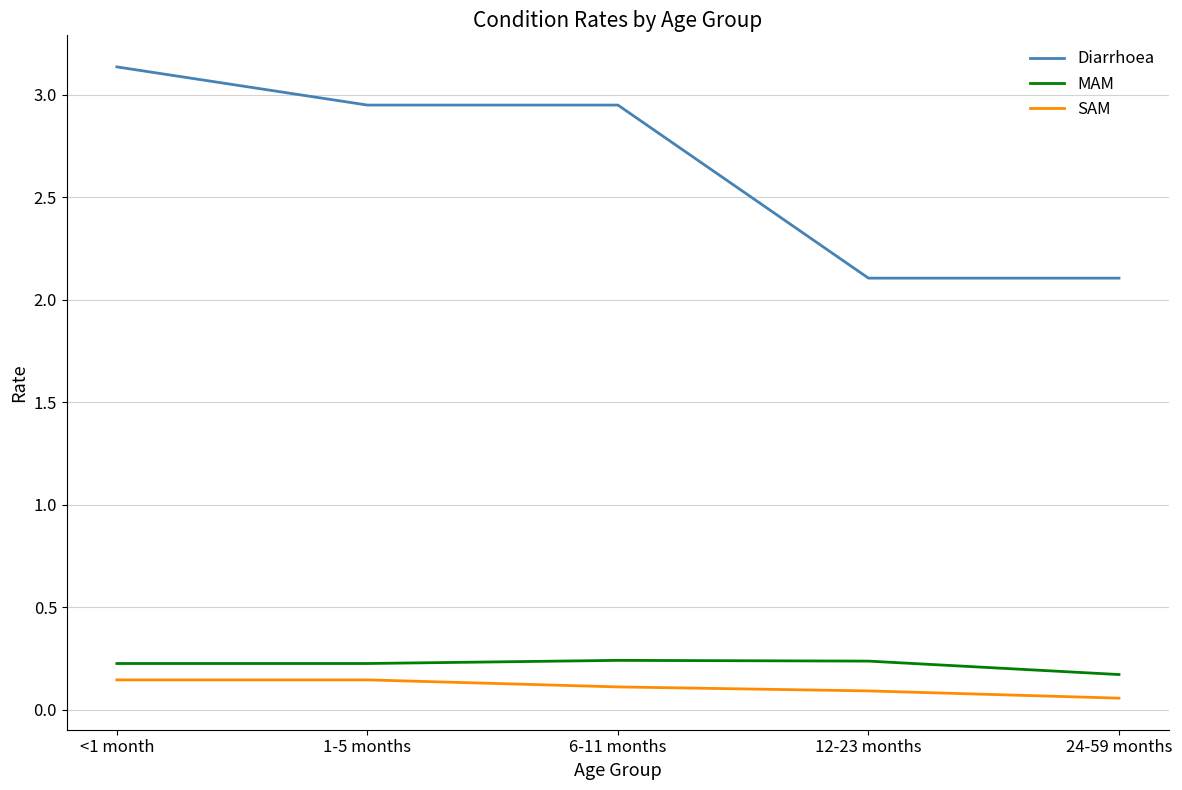

Rank the series at 12-23 months from lowest to highest value.

SAM, MAM, Diarrhoea